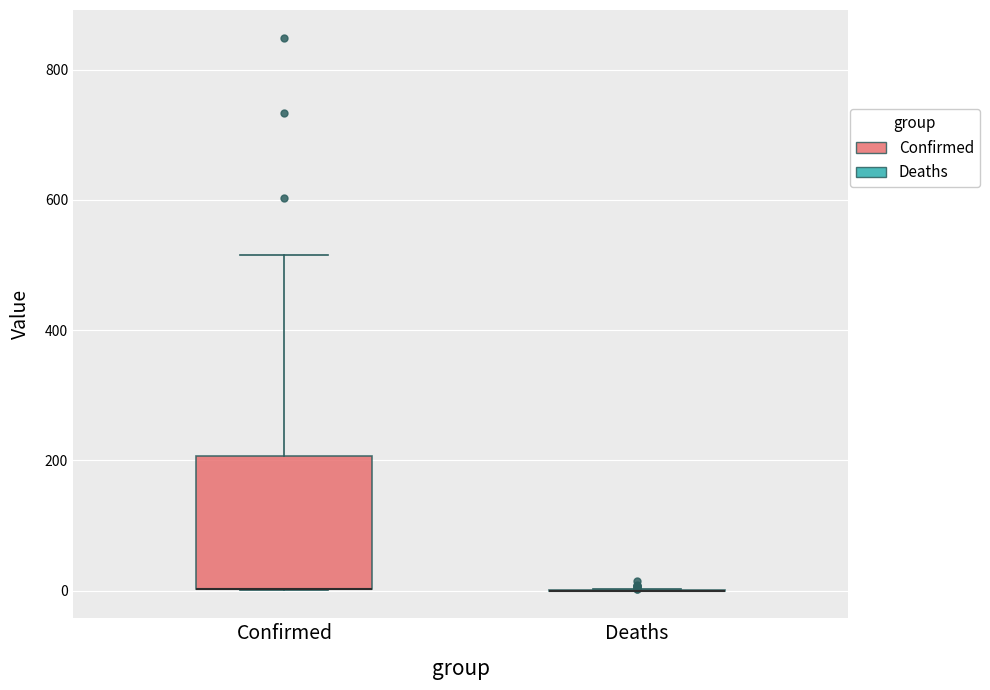

Reading left to right, read every box against the y-axis: the position of its median line, the range the box covers, and the ends of its whiskers. The values are not printed on the chart, so give them approximately, as read against the axis.

Confirmed: median 0 (drawn on the box's lower edge), box 0 to 200, whiskers 0 to 520
Deaths: box collapsed to a line at 0, whiskers 0 to 0